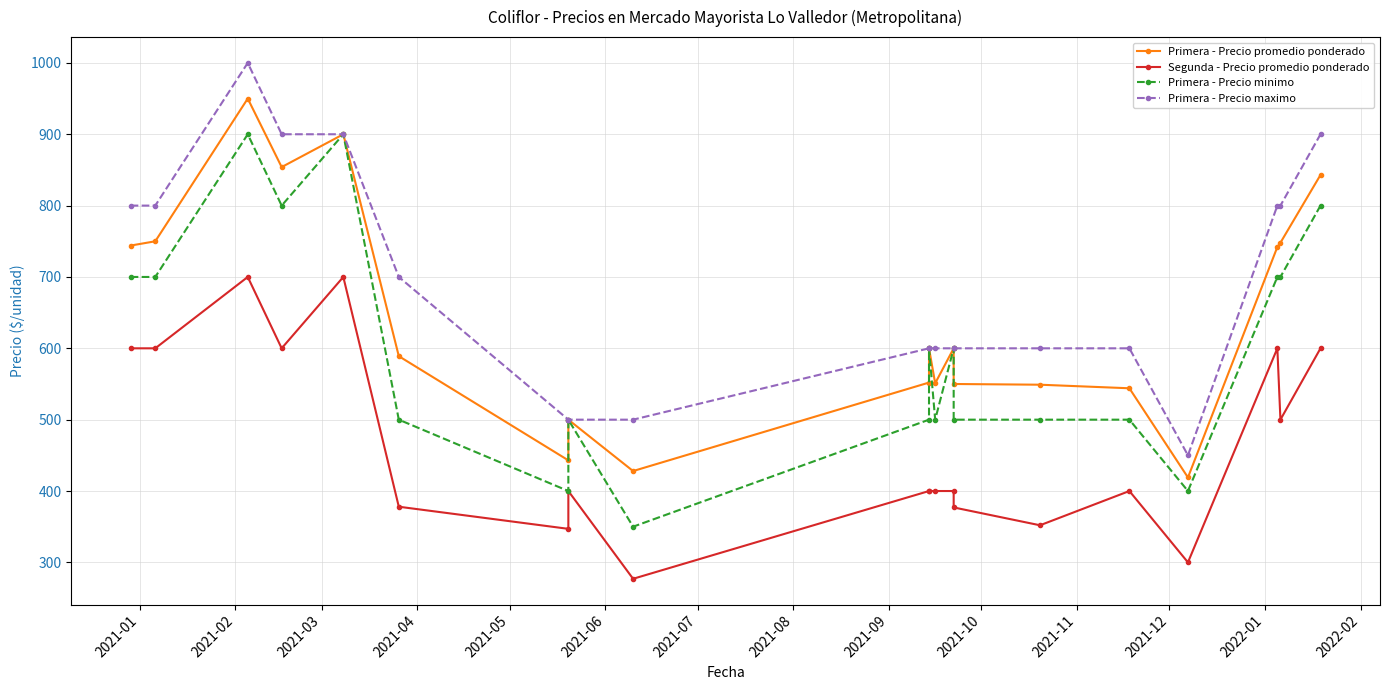

Is the value of Primera - Precio minimo at 18 greater than the value of Primera - Precio promedio ponderado at 18?

No